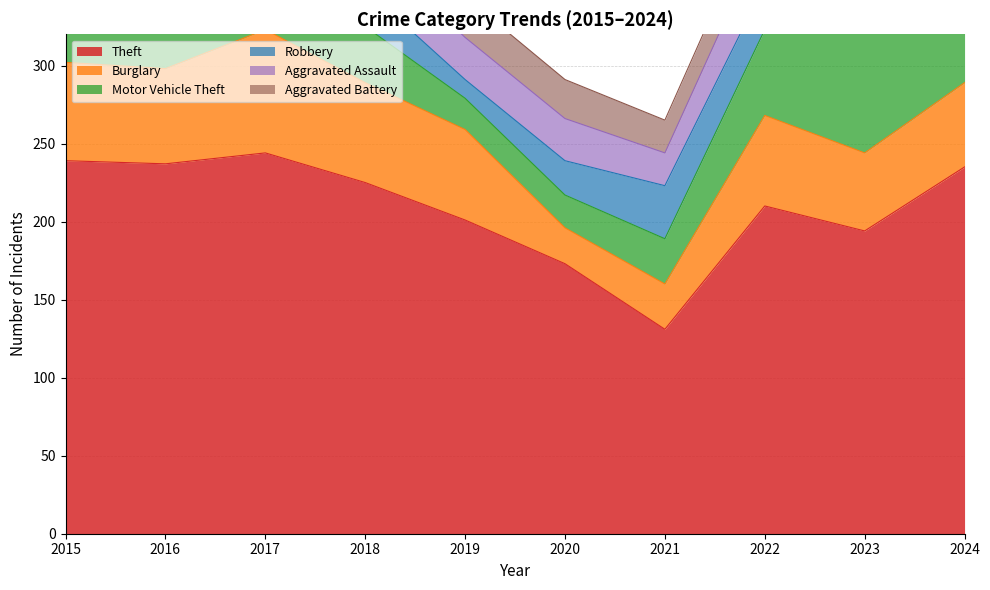

At which label does Motor Vehicle Theft reach its minimum?

2019